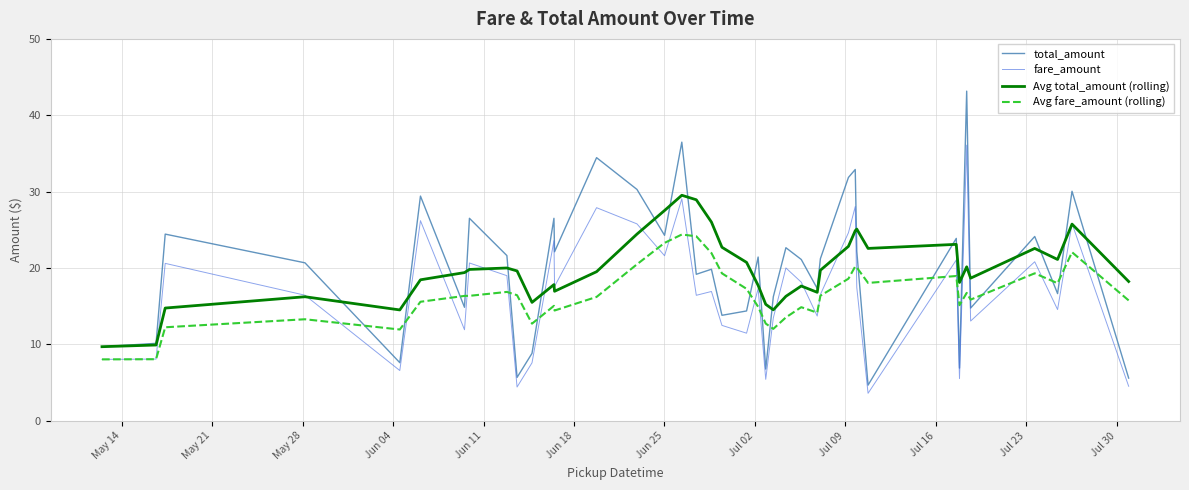

How many lines are shown in the chart?

4